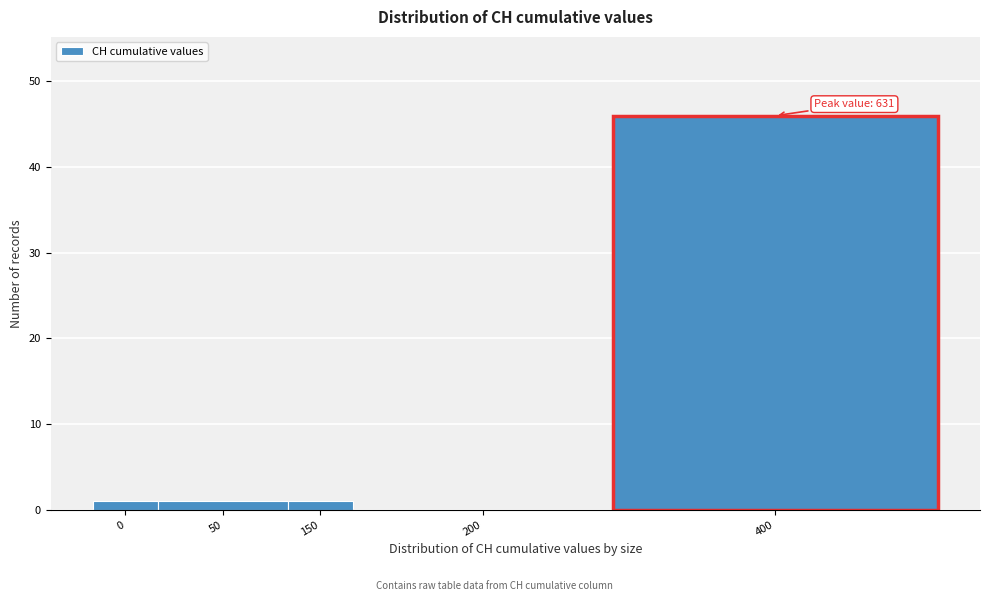

Reading left to right, extract all data points from this chart.

0=1	50=1	150=1	200=0	400=46